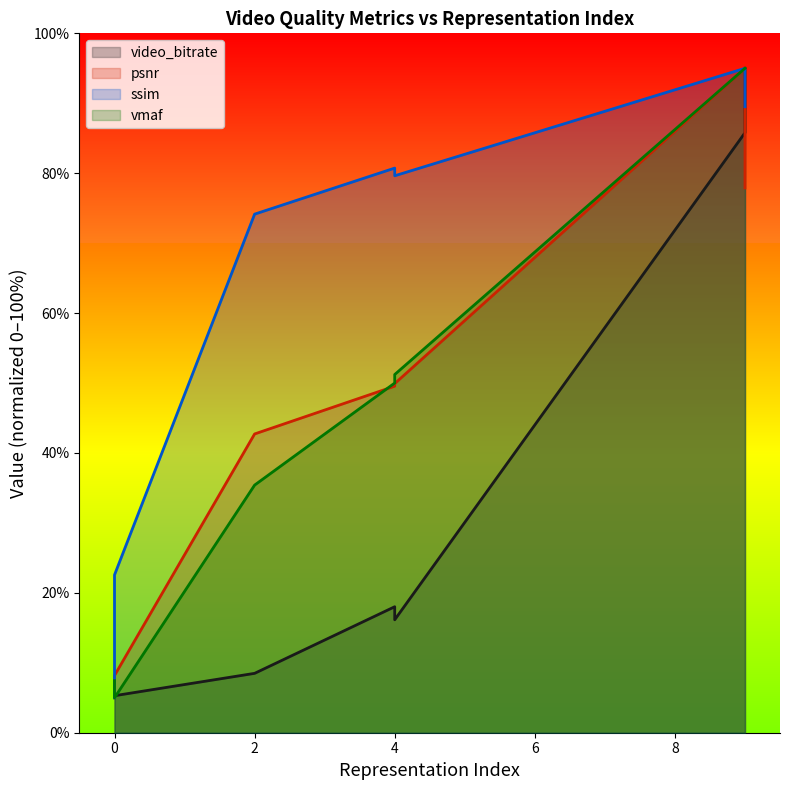

The value of psnr at 0 is 4.4. True or false?

False